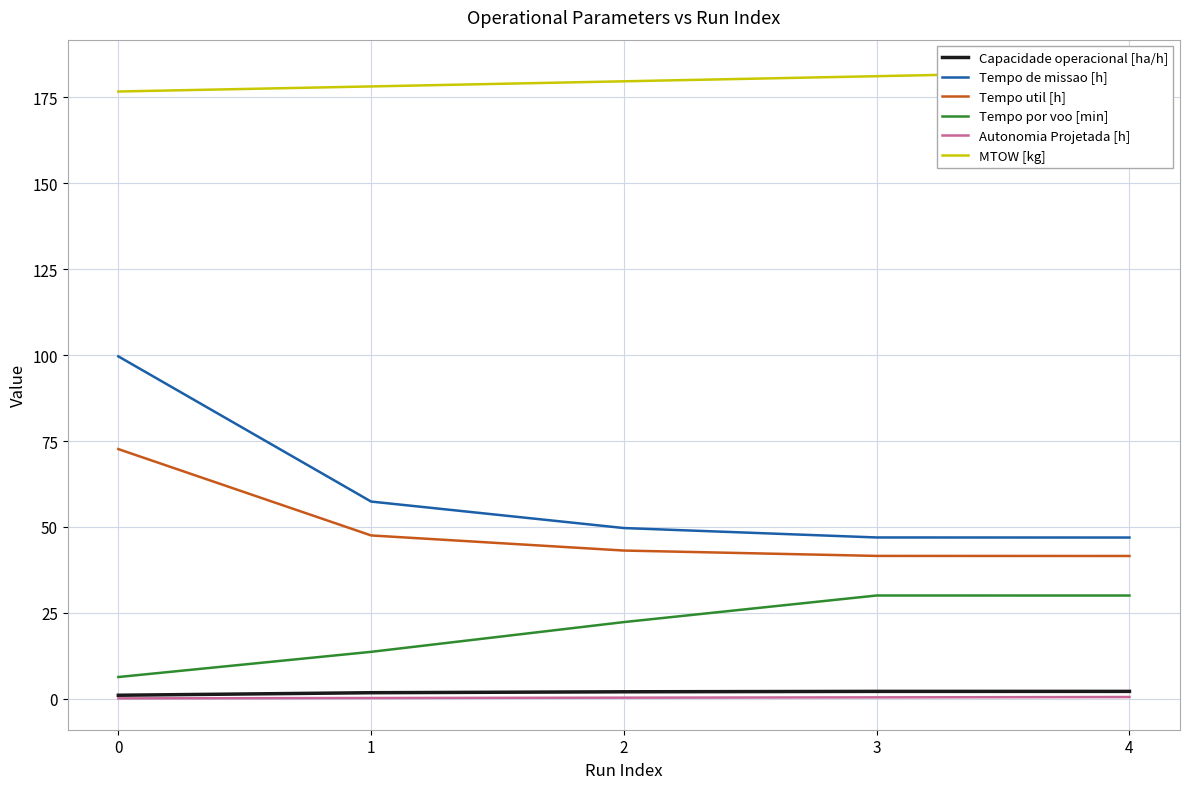

Which series has the largest total across all categories?

MTOW [kg]